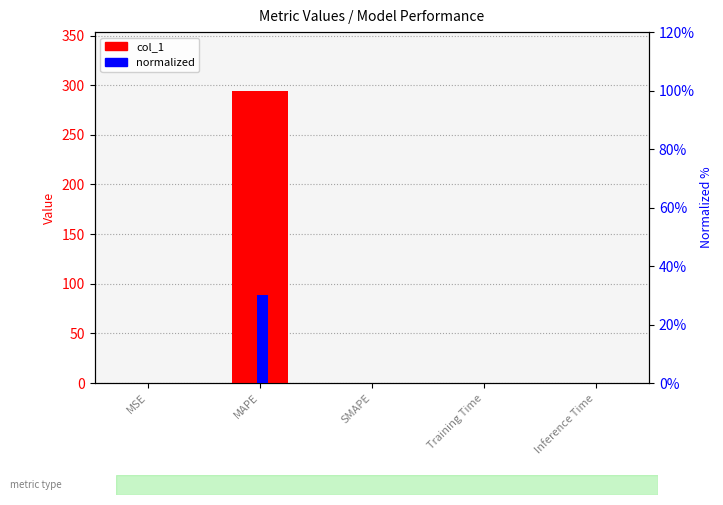

At how many categories does at least one series exceed 116?

1